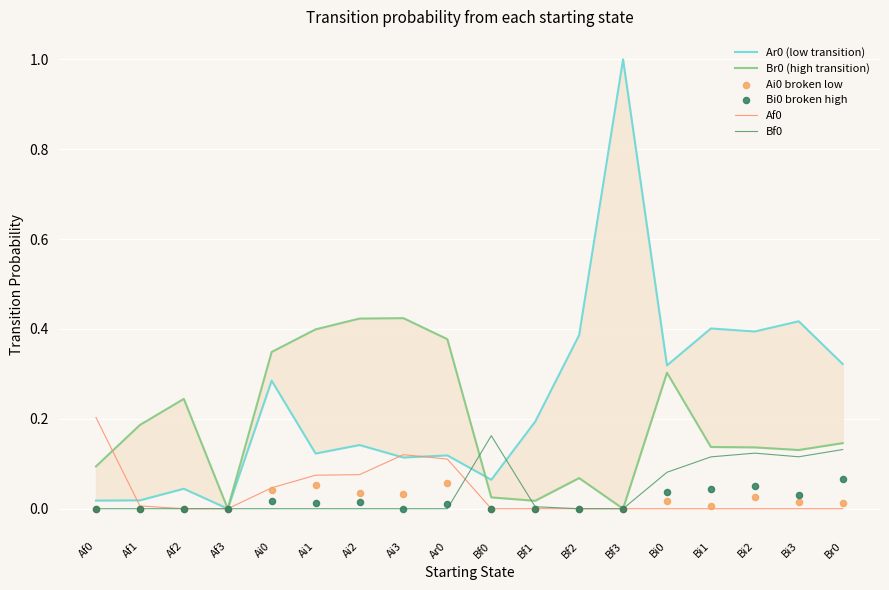

Which series contains the lowest Y value?

Ar0 (low transition)